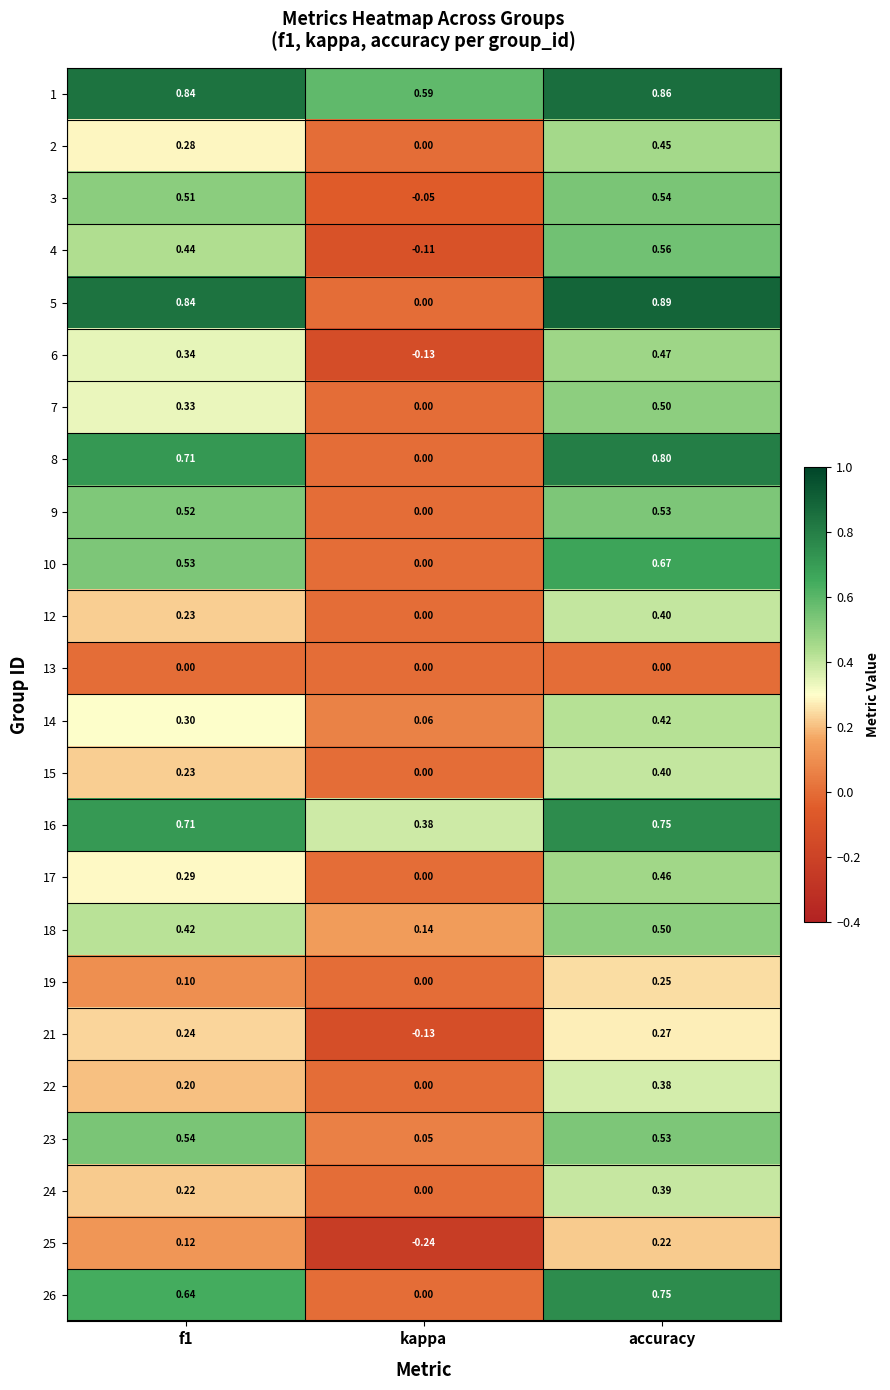

Which category has the highest value across all series?

accuracy